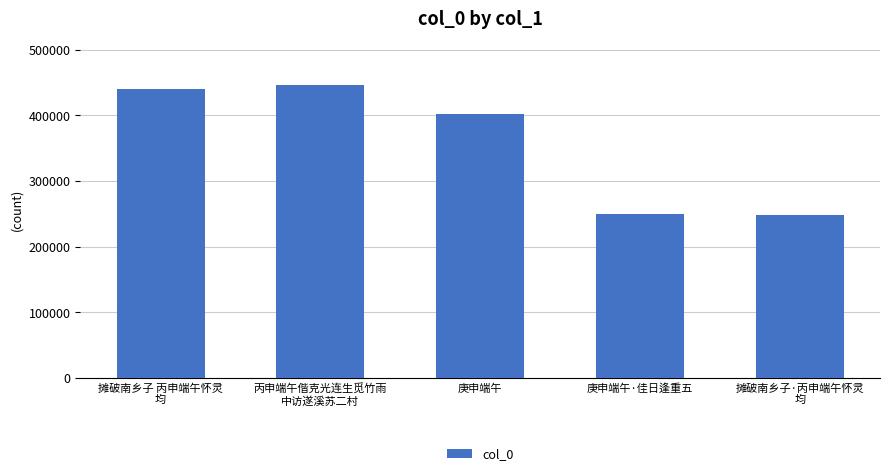

True or false: the data shows 648371 at 摊破南乡子 丙申端午怀灵
均.

False